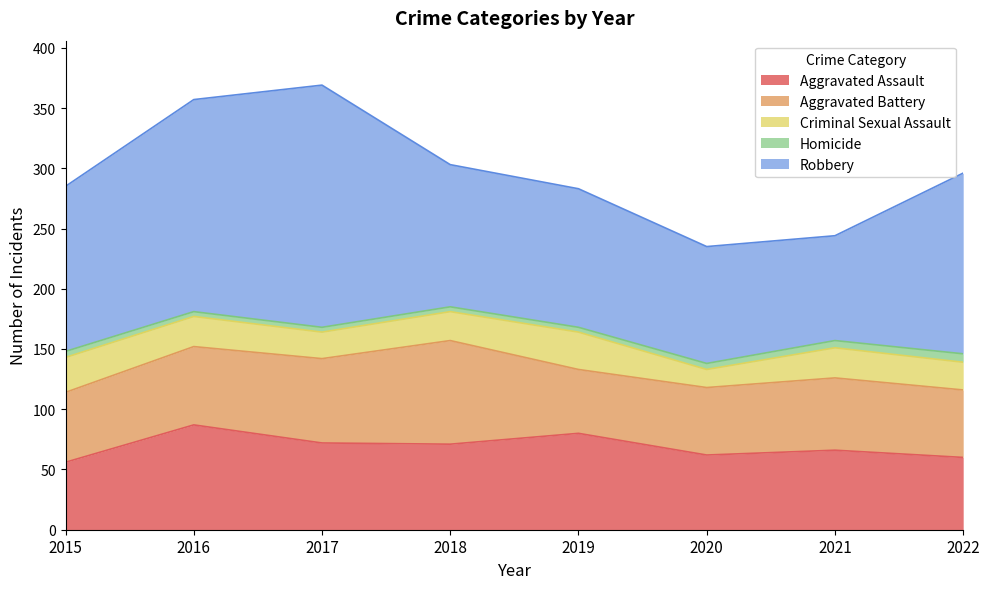

Reading left to right, extract all data points from this chart.

Aggravated Assault: 2015=56	2016=87	2017=72	2018=71	2019=80	2020=62	2021=66	2022=60
Aggravated Battery: 2015=58	2016=65	2017=70	2018=86	2019=53	2020=56	2021=60	2022=56
Criminal Sexual Assault: 2015=29	2016=25	2017=22	2018=24	2019=31	2020=15	2021=25	2022=23
Homicide: 2015=5	2016=4	2017=4	2018=4	2019=4	2020=5	2021=6	2022=7
Robbery: 2015=137	2016=176	2017=201	2018=118	2019=115	2020=97	2021=87	2022=150